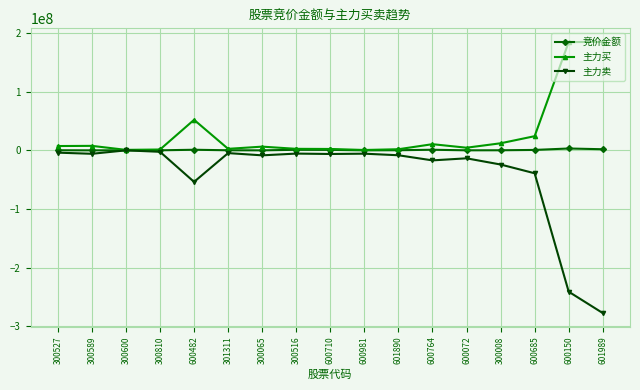

Is the value of 主力买 at 300527 greater than the value of 主力卖 at 300810?

Yes